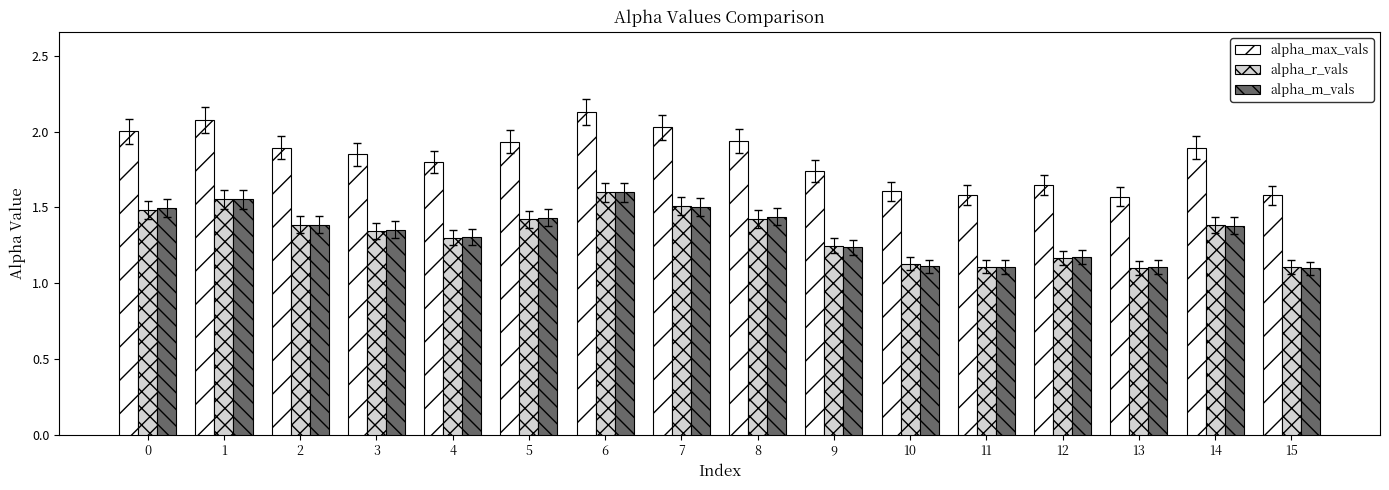

What is the difference between the maximum and minimum values in the alpha_r_vals series?

0.5